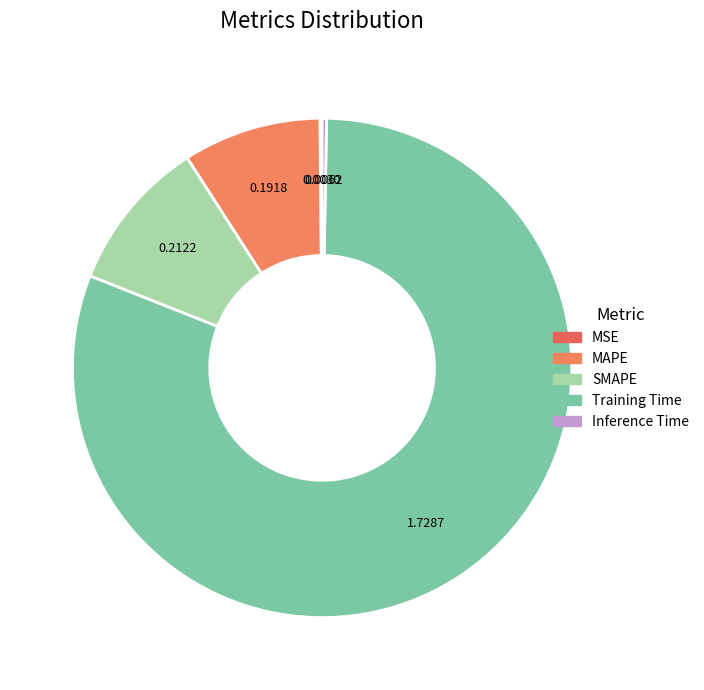

Which slice is the smallest?

MSE